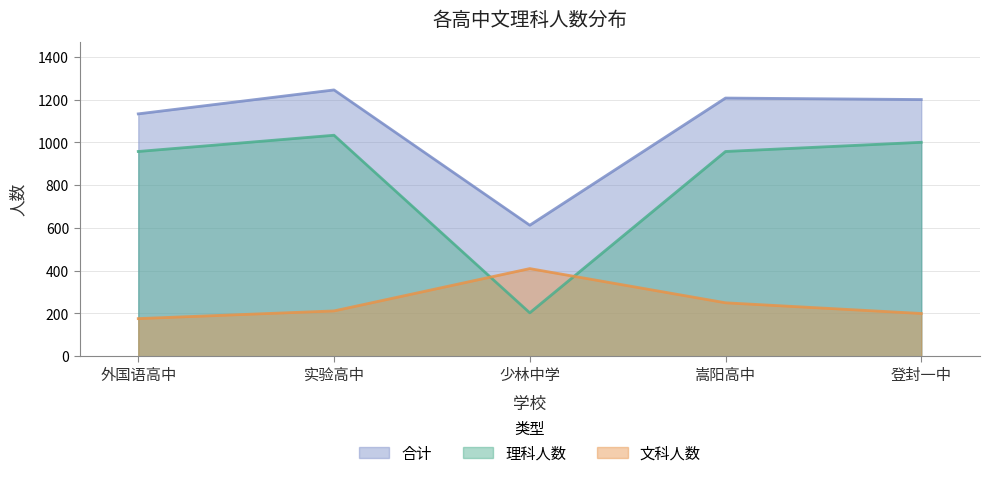

Read the 理科人数 value at 实验高中.

1034